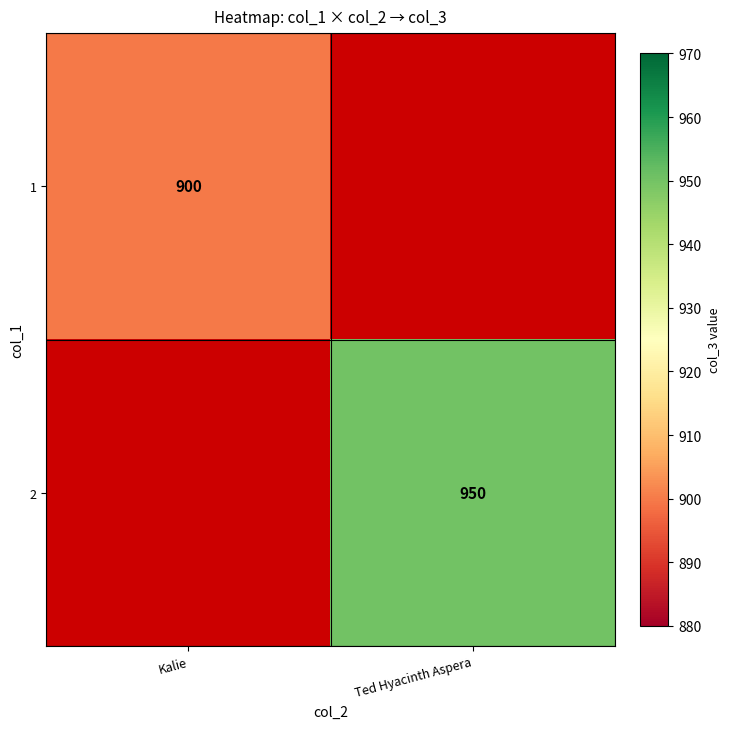

The 1 series shows 249 at Kalie. True or false?

False